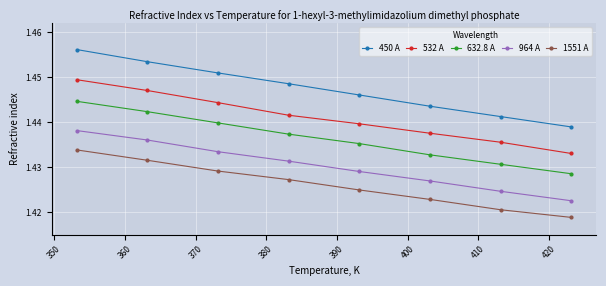

Which series has the widest spread of values?

450 A